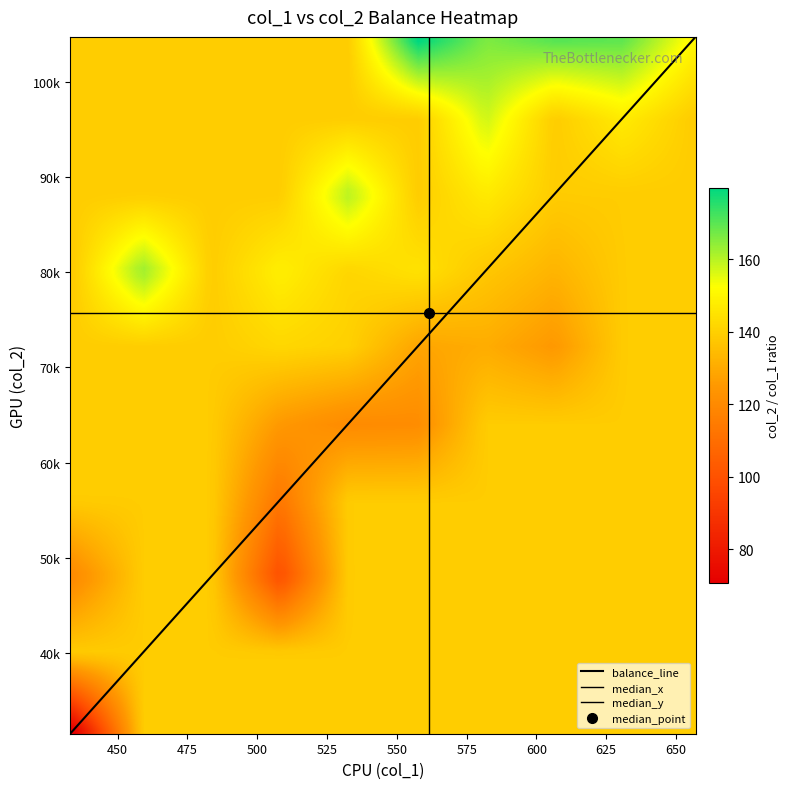

Reading left to right, what are all the values shown in this chart?

0: 31481	49404	86345	79029	75794	92297	74648	79841	91383	58138
1: 71232	97736	51859	74720	75616	73812	71145	75128	81356	98929
2: 86344	76919	73020	65502	67645	102634	93432	103721	76189	73644
3: 77940	62006	99355	74073	81524	100409	104769	73980	70995	64685